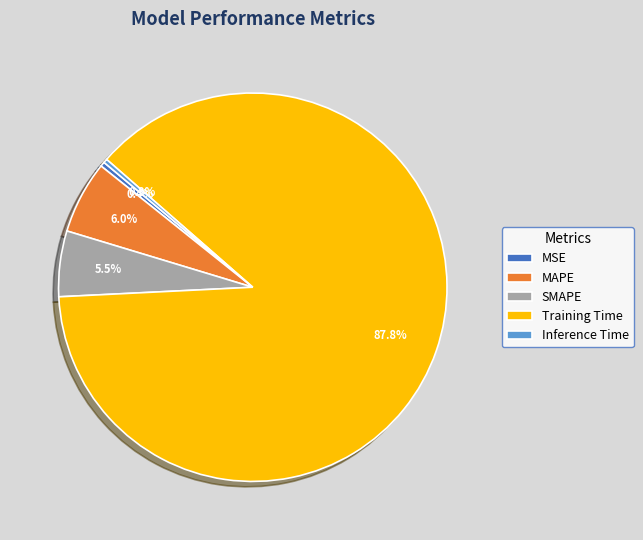

What percentage do Inference Time and Training Time together represent?

88.1%